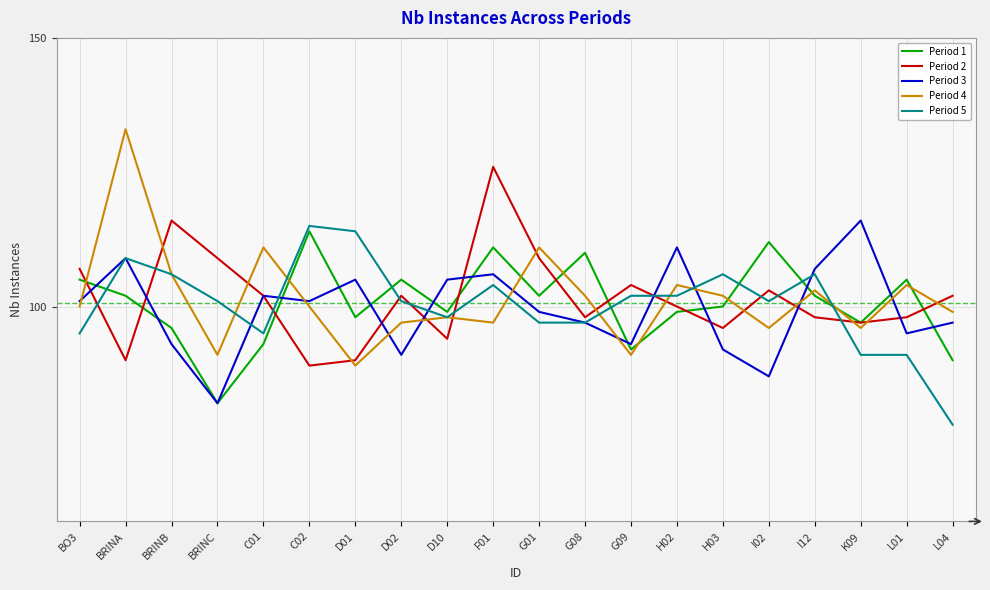

Reading left to right, transcribe all the data shown in this chart.

Period 1: BO3=105	BRINA=102	BRINB=96	BRINC=82	C01=93	C02=114	D01=98	D02=105	D10=99	F01=111	G01=102	G08=110	G09=92	H02=99	H03=100	I02=112	I12=102	K09=97	L01=105	L04=90
Period 2: BO3=107	BRINA=90	BRINB=116	BRINC=109	C01=102	C02=89	D01=90	D02=102	D10=94	F01=126	G01=109	G08=98	G09=104	H02=100	H03=96	I02=103	I12=98	K09=97	L01=98	L04=102
Period 3: BO3=101	BRINA=109	BRINB=93	BRINC=82	C01=102	C02=101	D01=105	D02=91	D10=105	F01=106	G01=99	G08=97	G09=93	H02=111	H03=92	I02=87	I12=107	K09=116	L01=95	L04=97
Period 4: BO3=100	BRINA=133	BRINB=106	BRINC=91	C01=111	C02=100	D01=89	D02=97	D10=98	F01=97	G01=111	G08=102	G09=91	H02=104	H03=102	I02=96	I12=103	K09=96	L01=104	L04=99
Period 5: BO3=95	BRINA=109	BRINB=106	BRINC=101	C01=95	C02=115	D01=114	D02=101	D10=98	F01=104	G01=97	G08=97	G09=102	H02=102	H03=106	I02=101	I12=106	K09=91	L01=91	L04=78